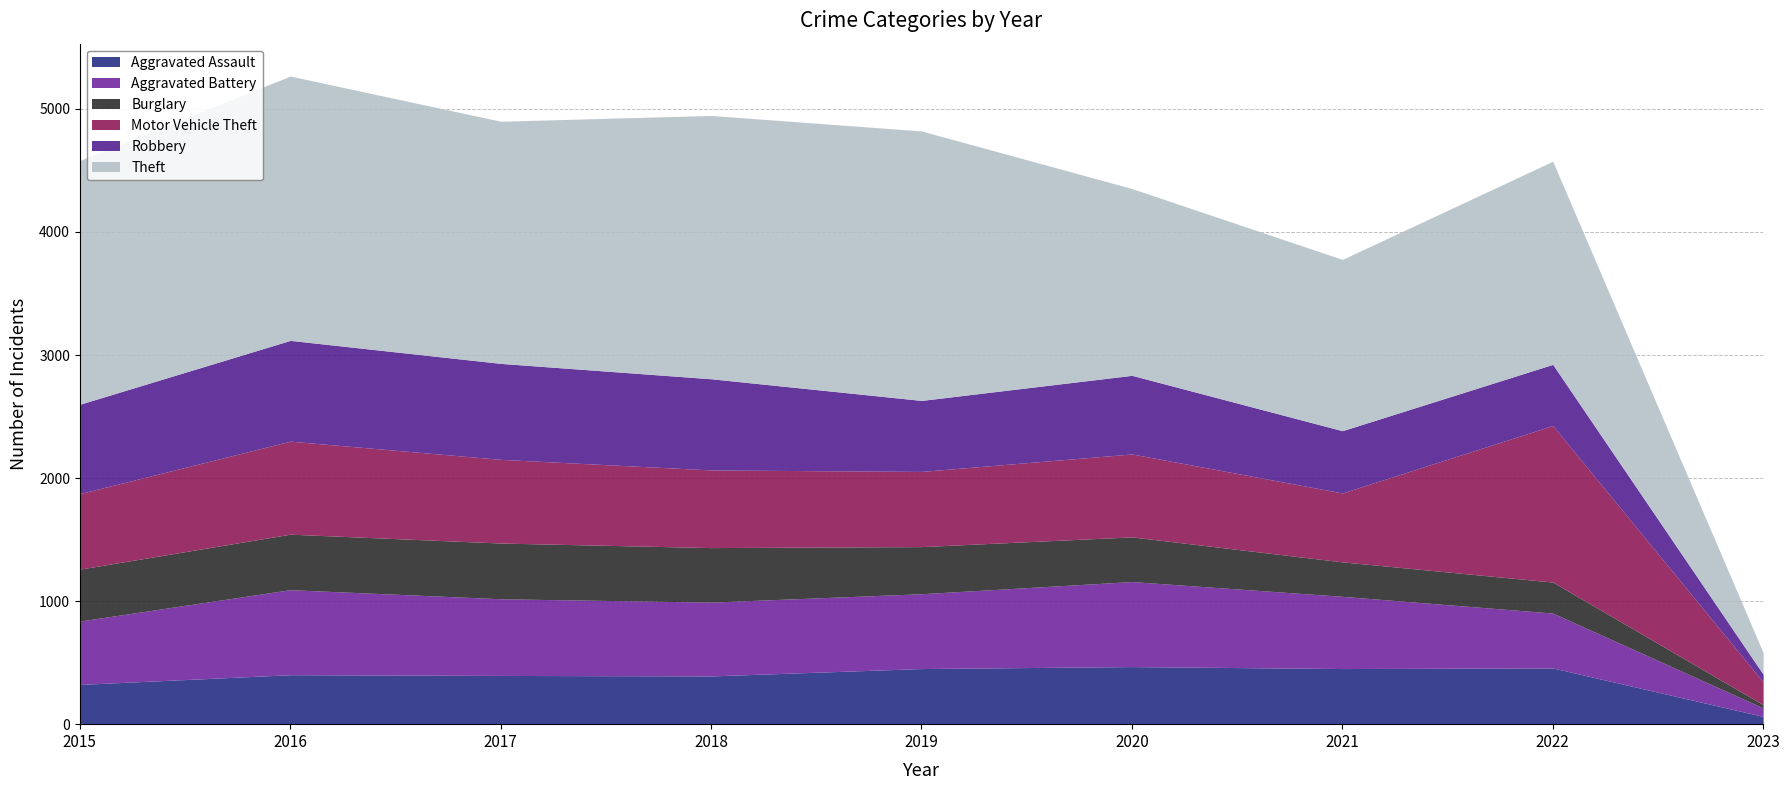

What value does the Robbery series have at 2016, to the nearest 100?

800